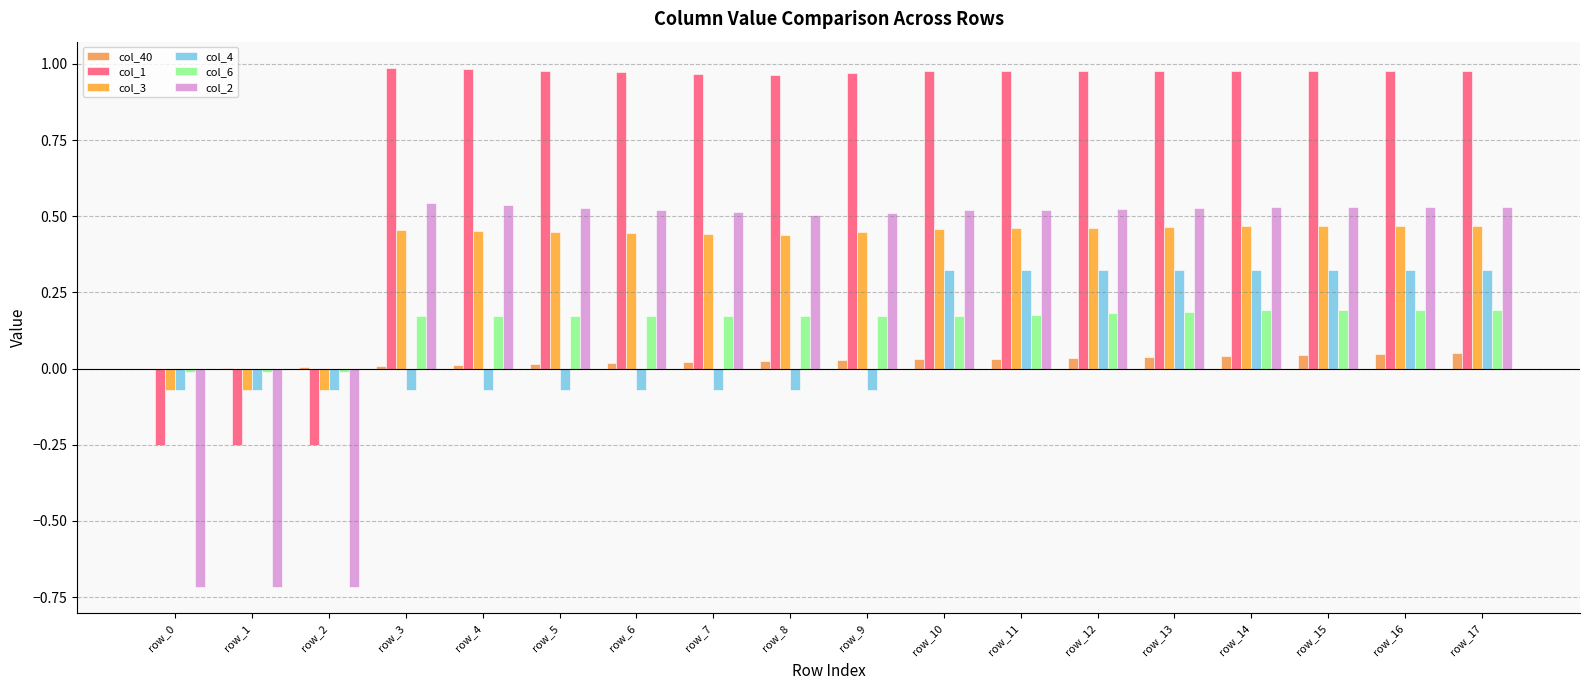

Which series has the largest range (max minus min)?

col_2